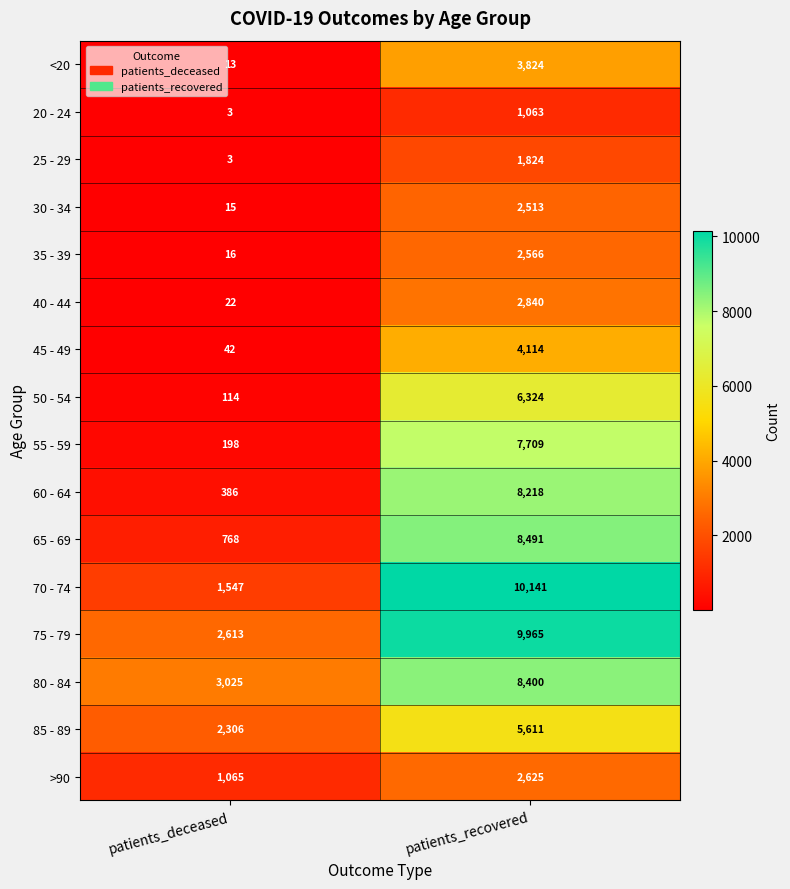

What value does the <20 series have at patients_recovered, to the nearest 50?

3800